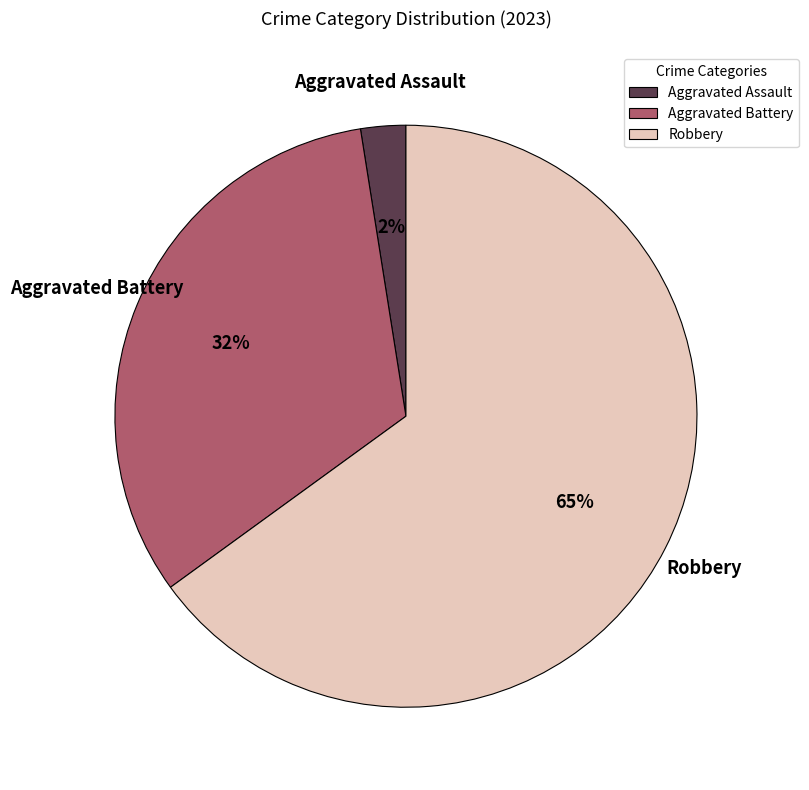

Does Robbery account for over 50% of the chart?

Yes